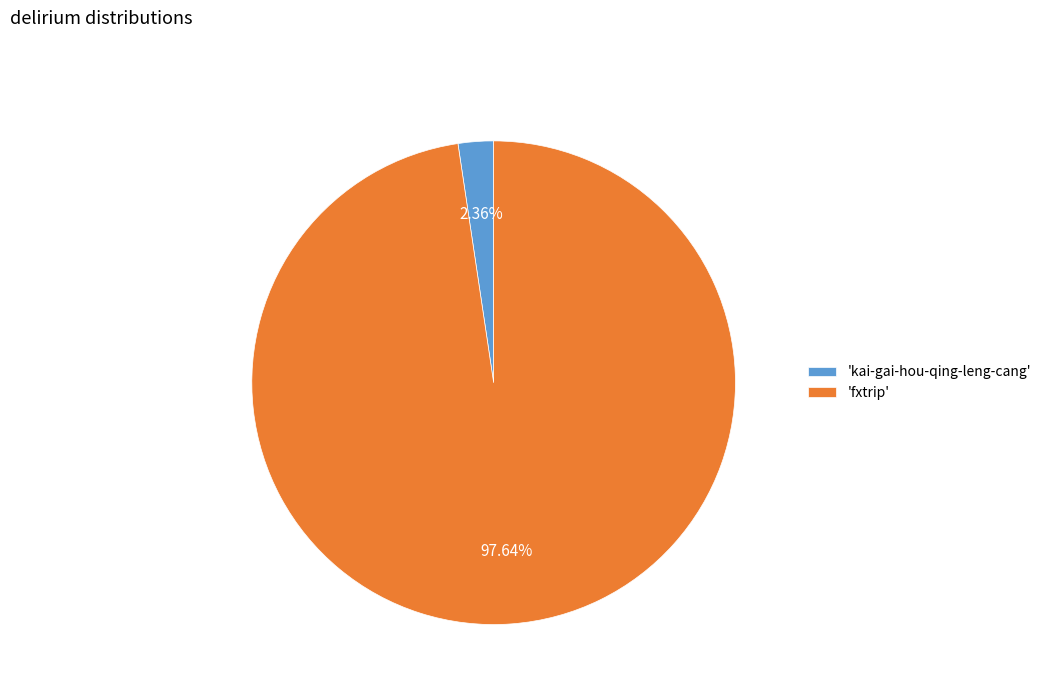

How many segments does this pie chart have?

2